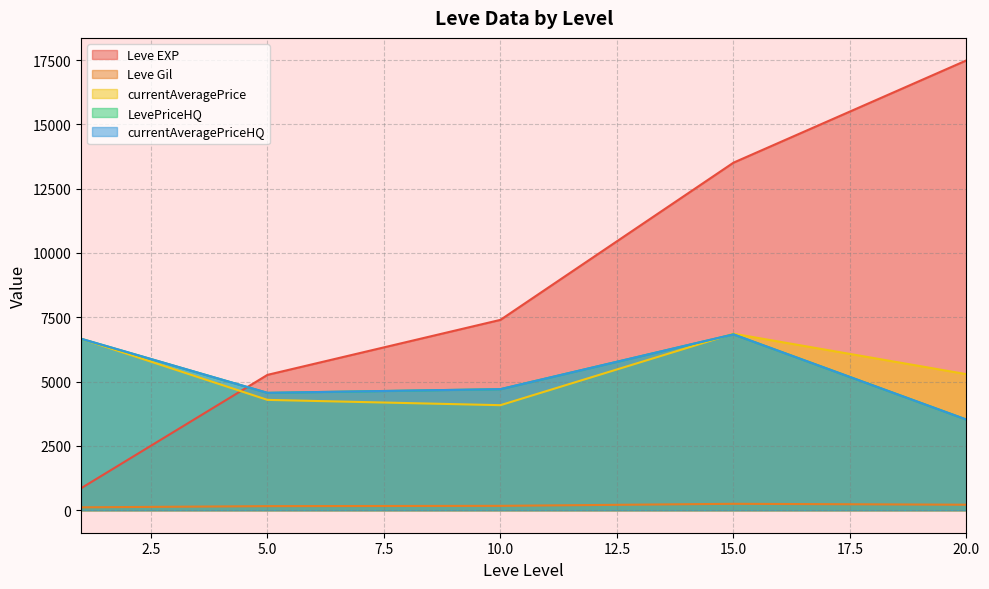

What are all the series names shown in the legend?

Leve EXP, Leve Gil, currentAveragePrice, LevePriceHQ, currentAveragePriceHQ